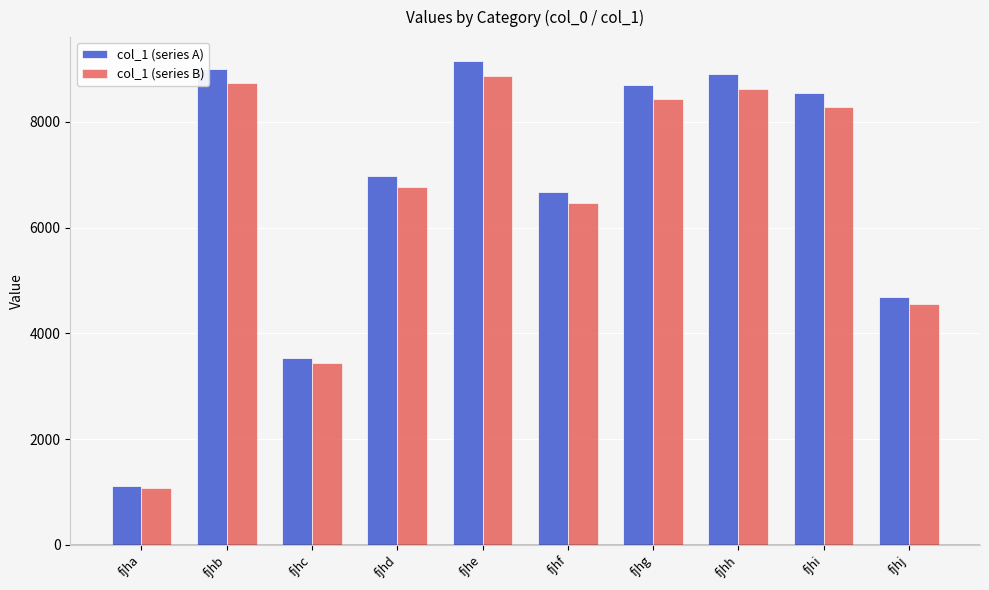

What is the total value across all series at fjhc?

6971.8